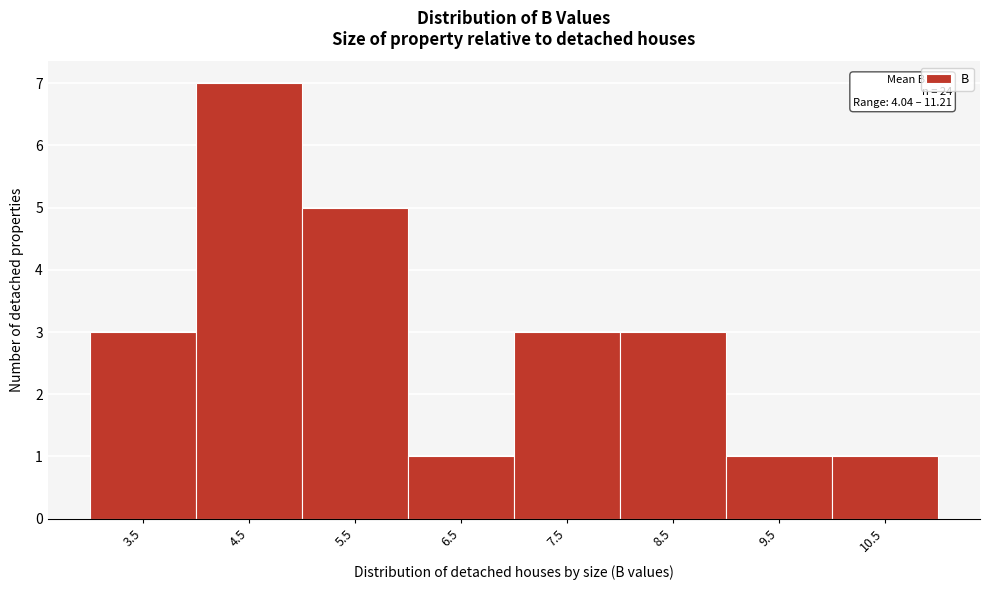

Reading left to right, list all the values displayed in this chart.

3.5=3	4.5=7	5.5=5	6.5=1	7.5=3	8.5=3	9.5=1	10.5=1